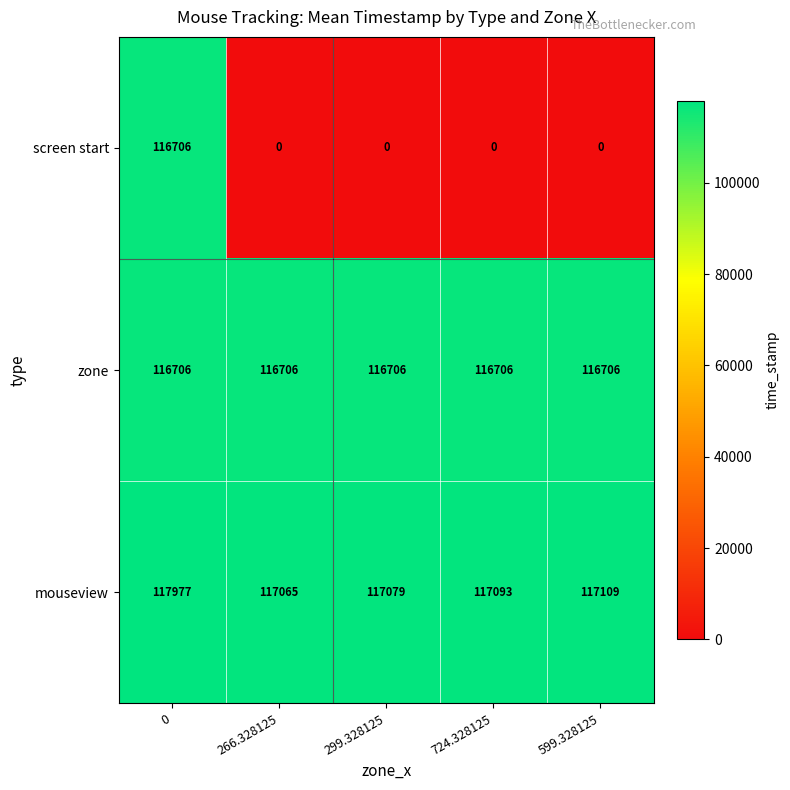

The value of screen start at 299.328125 is 0. True or false?

True